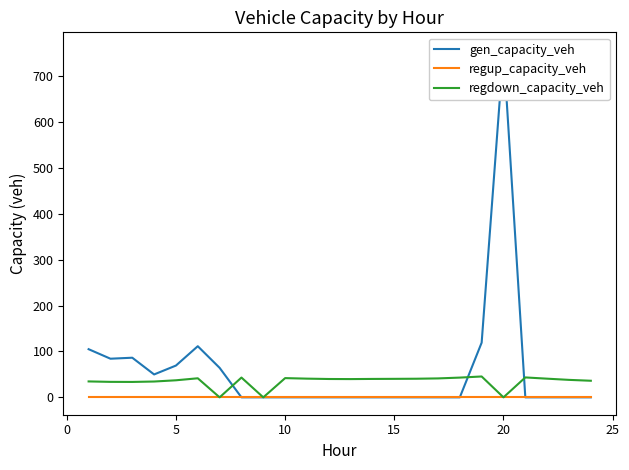

Does the chart have visible grid lines?

No